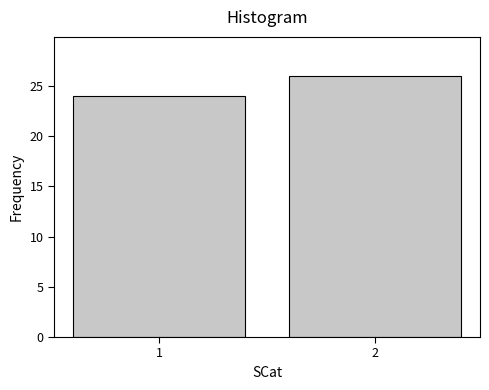

Reading right to left, what are all the values shown in this chart?

26	24